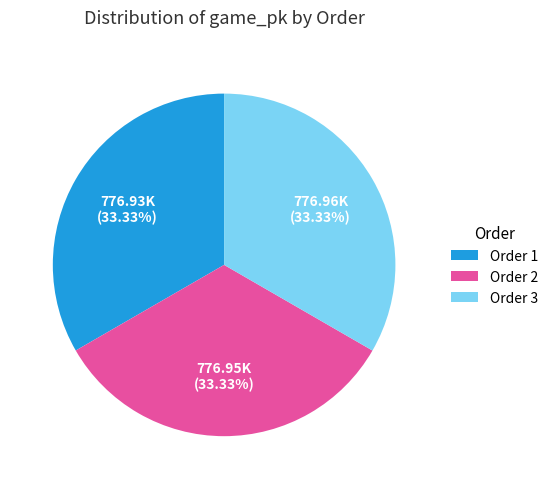

Does any single category account for the majority?

No